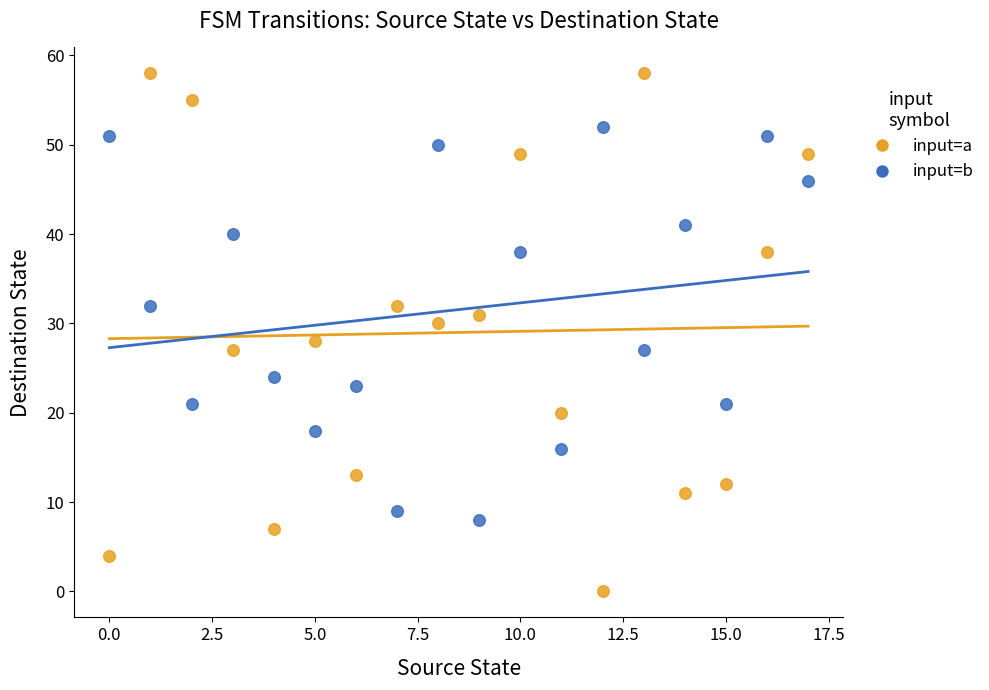

Across all data points, what is the range of Y values (max minus min)?

58